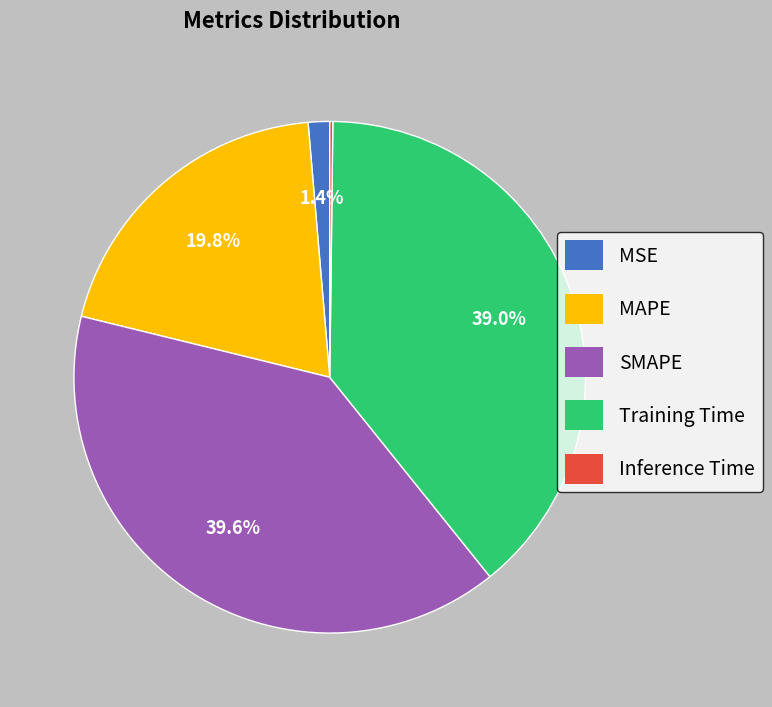

What is the total percentage of MAPE and MSE?

21.2%